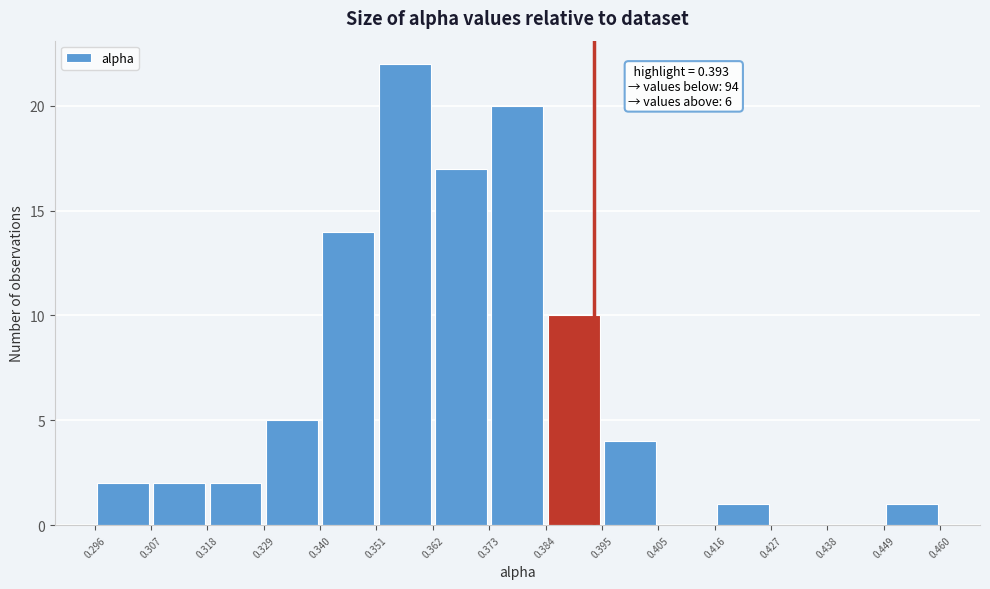

Over which range of the x-axis is the bar tallest?

0.351 to 0.362